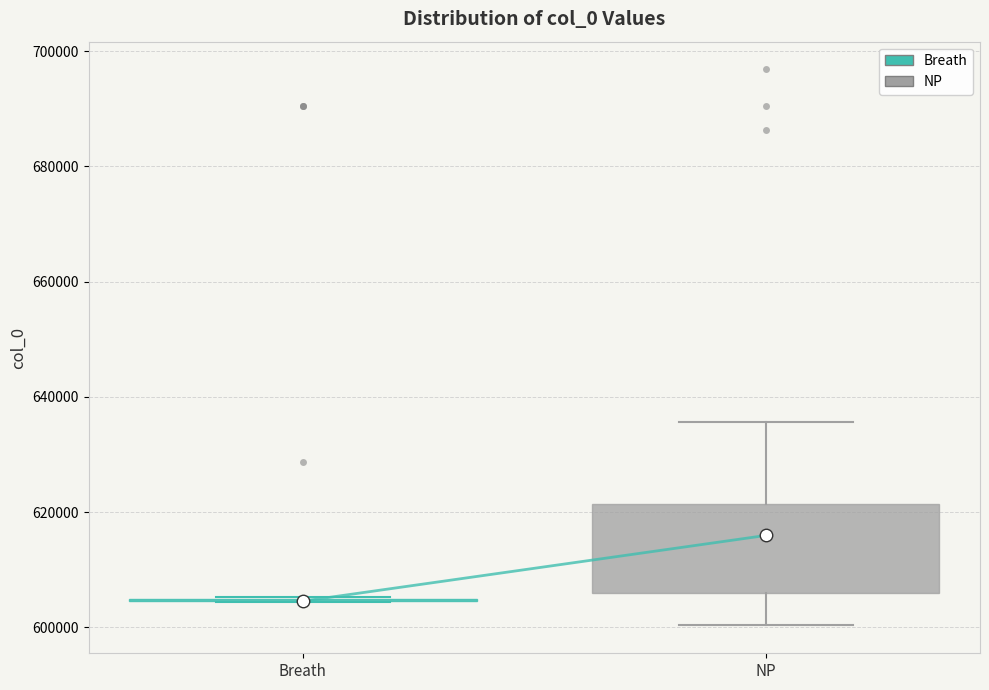

Where does the lower whisker of the box for NP end on the y-axis? The values are not printed on the chart, so give them approximately, as read against the axis.

600000